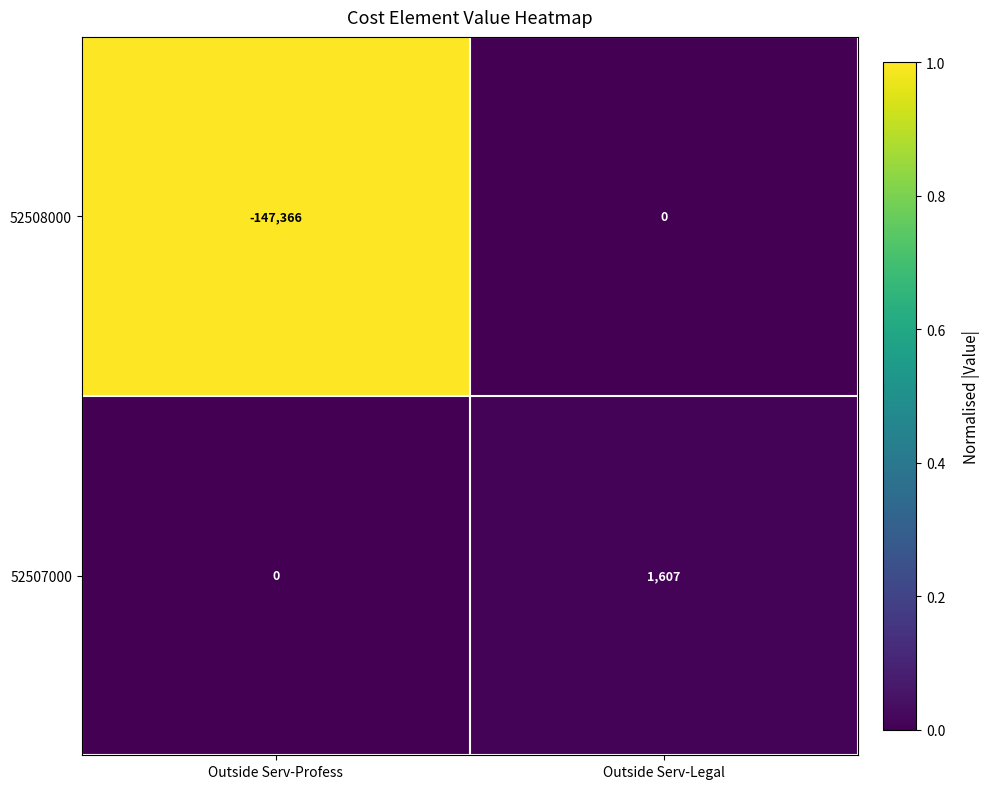

What is the total value across all series at Outside Serv-Legal?

1607